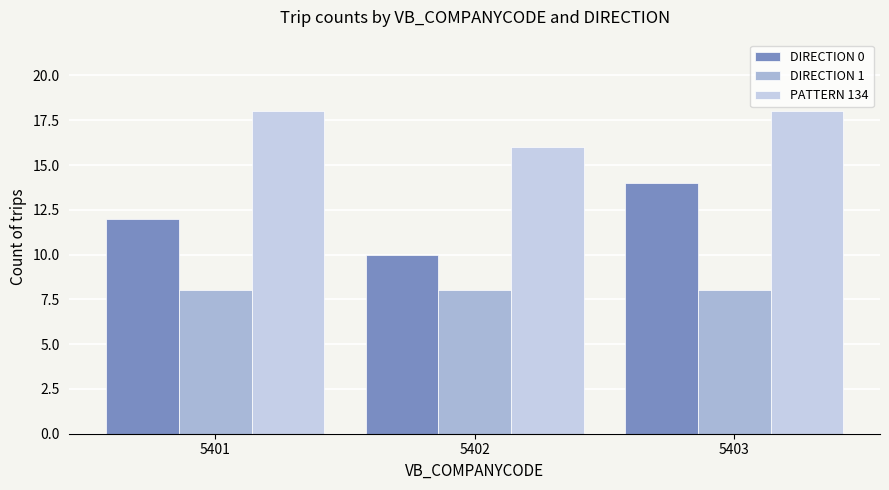

Is it true that DIRECTION 0 equals 10 at 5402?

True